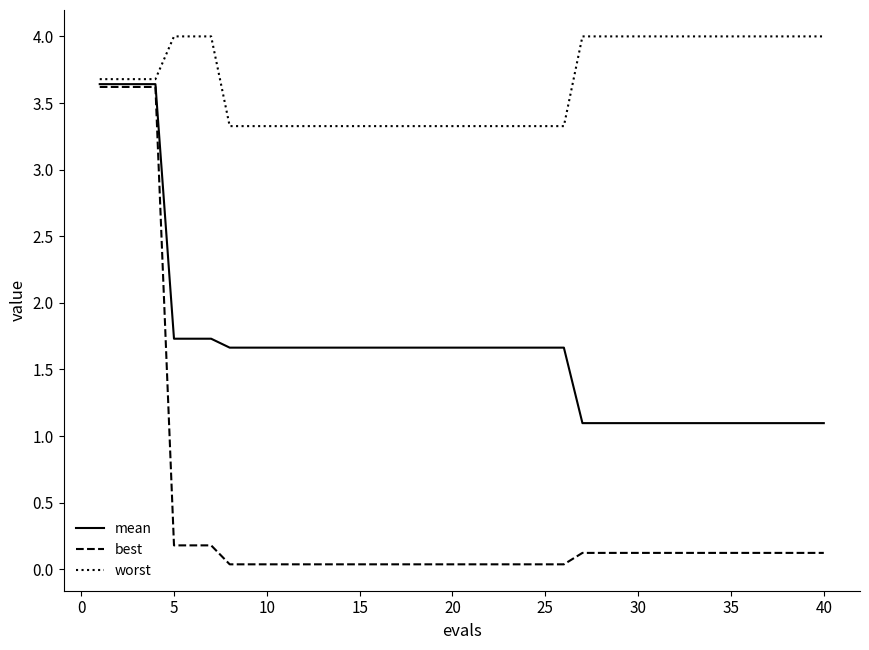

Which series has the largest total across all categories?

worst